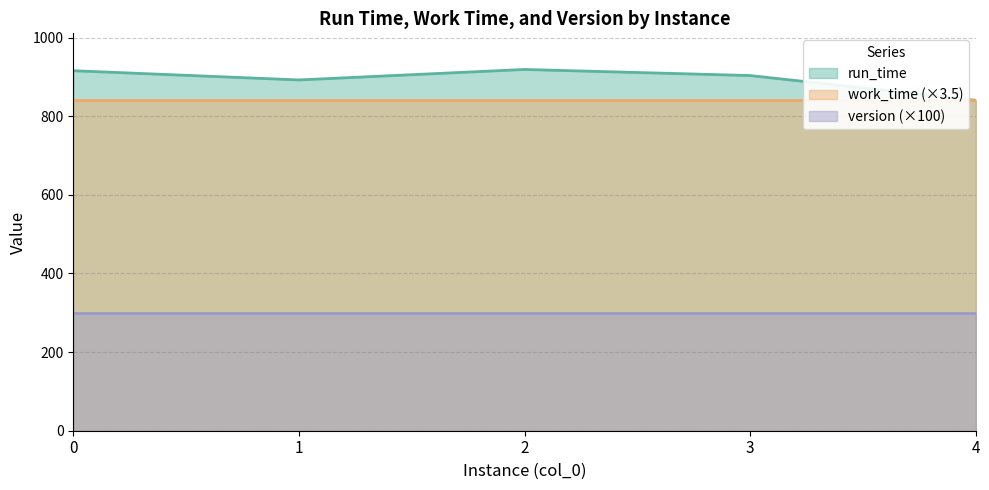

Reading left to right, what are all the values shown in this chart?

run_time: 0=915.7	1=892.3	2=918.9	3=903.4	4=840.5
work_time: 0=240.0	1=240.0	2=240.0	3=240.0	4=240.0
version: 0=3.0	1=3.0	2=3.0	3=3.0	4=3.0